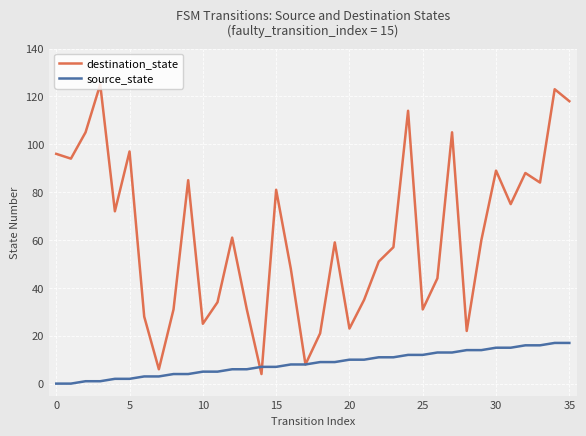

List the series in order of their overall mean, lowest first.

source_state, destination_state